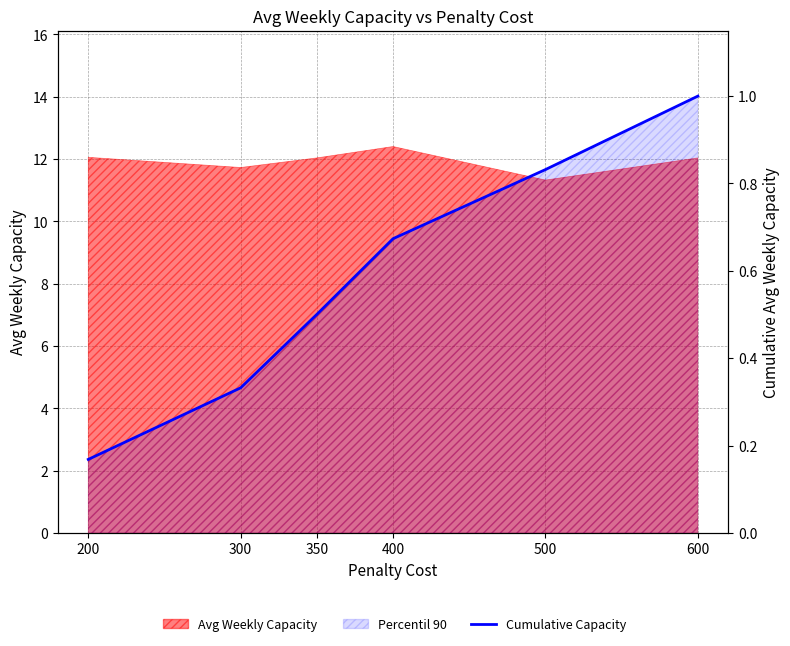

What is the value of the 2nd point from the left?

0.3